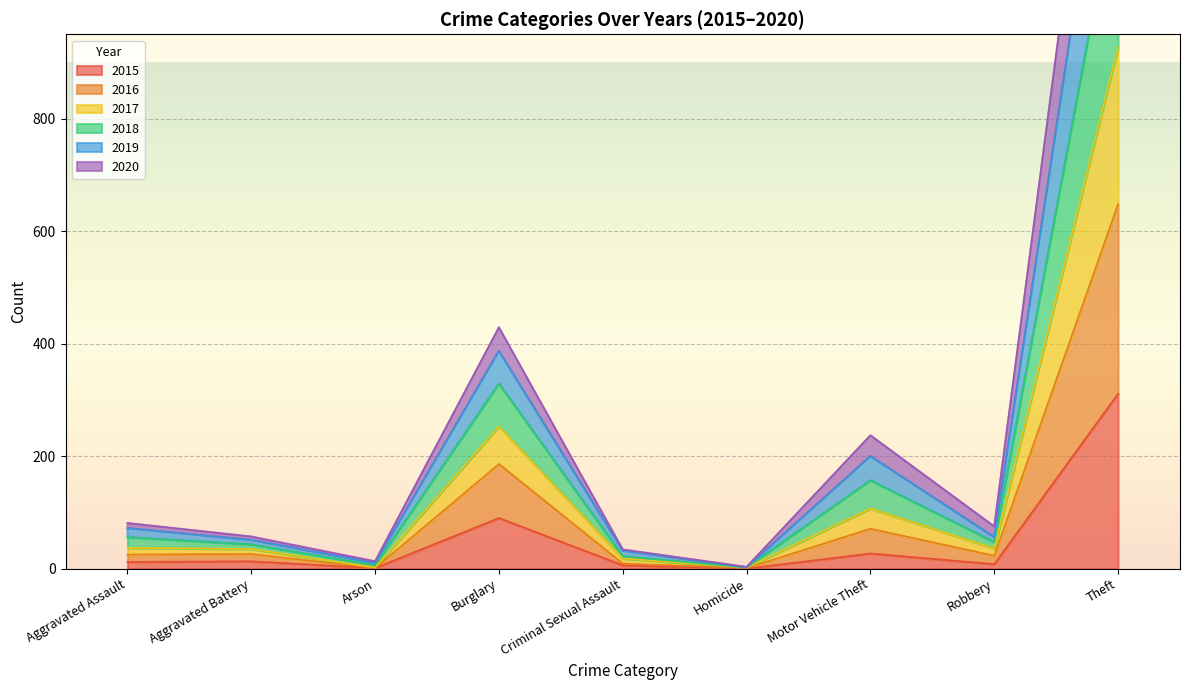

At which label does 2015 reach its peak?

Theft